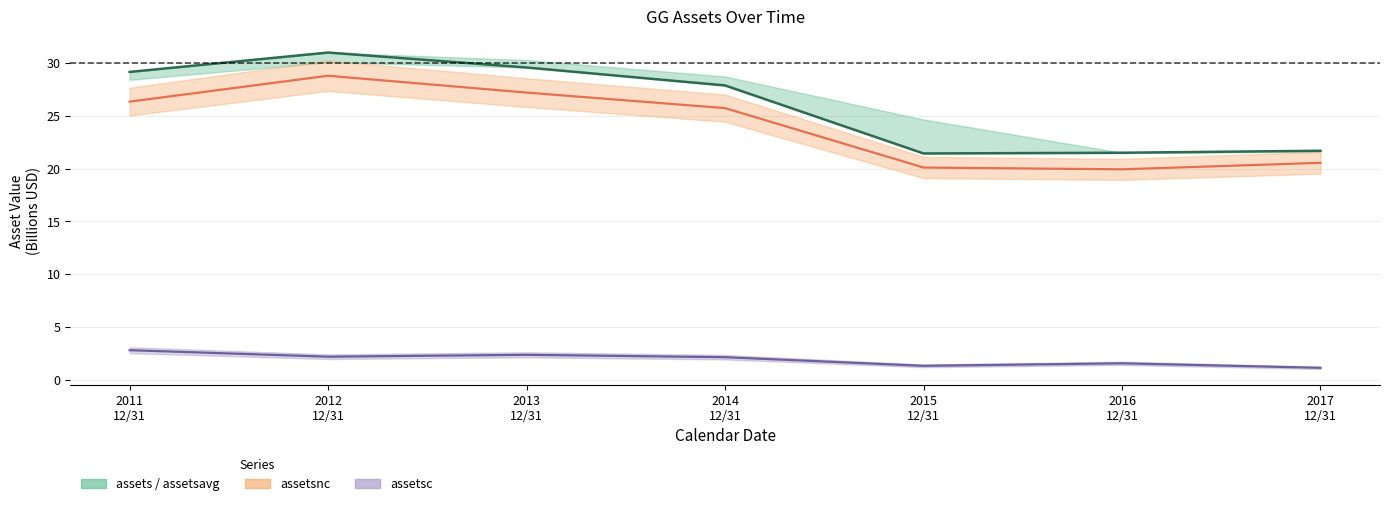

Reading right to left, what are all the values shown in this chart?

2017
12/31=21.7	2016
12/31=21.5	2015
12/31=21.4	2014
12/31=27.9	2013
12/31=29.6	2012
12/31=31.0	2011
12/31=29.1